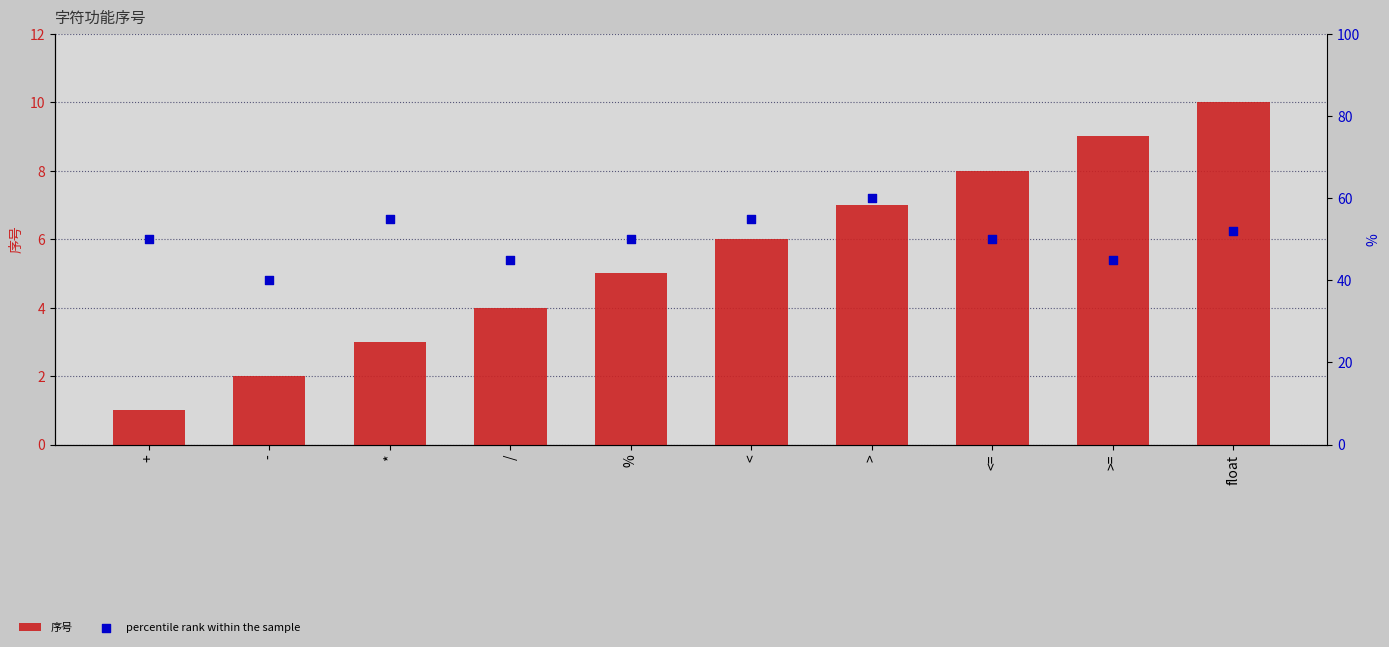

At which category is the sum across all series the highest?

>